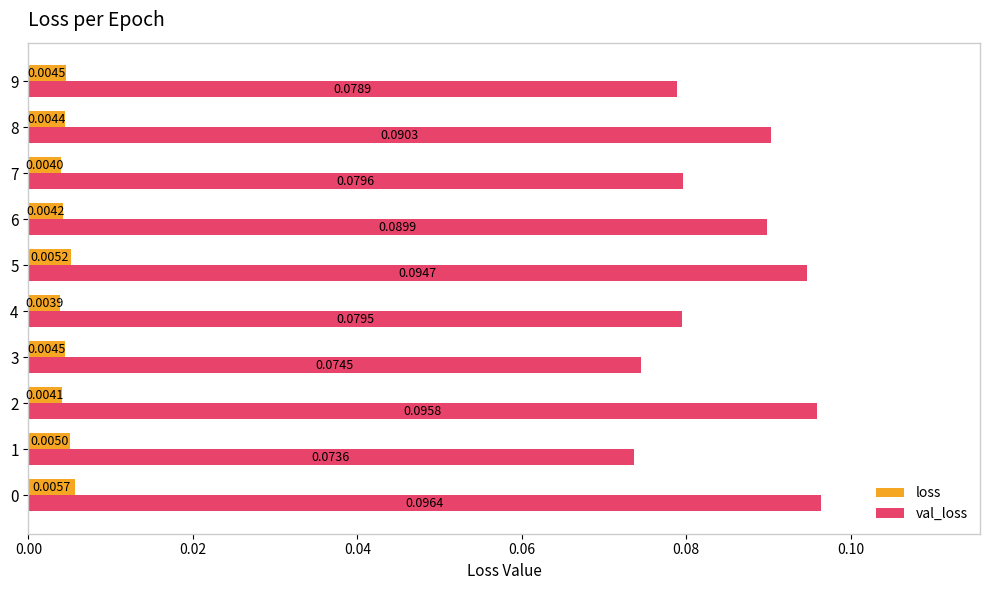

Is the value of val_loss at 5 greater than the value of loss at 3?

Yes